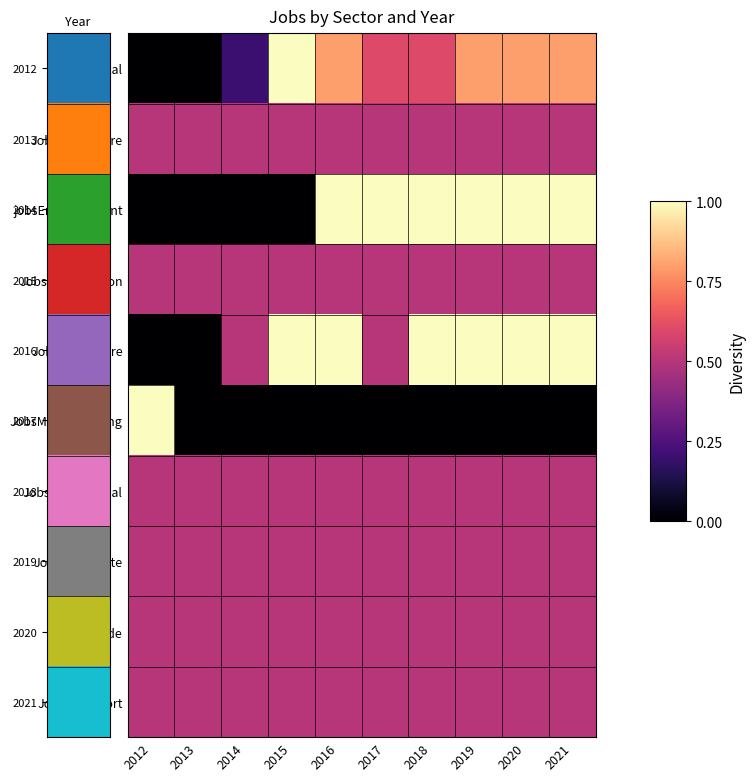

Which series has the largest total across all categories?

JobsHealthcare